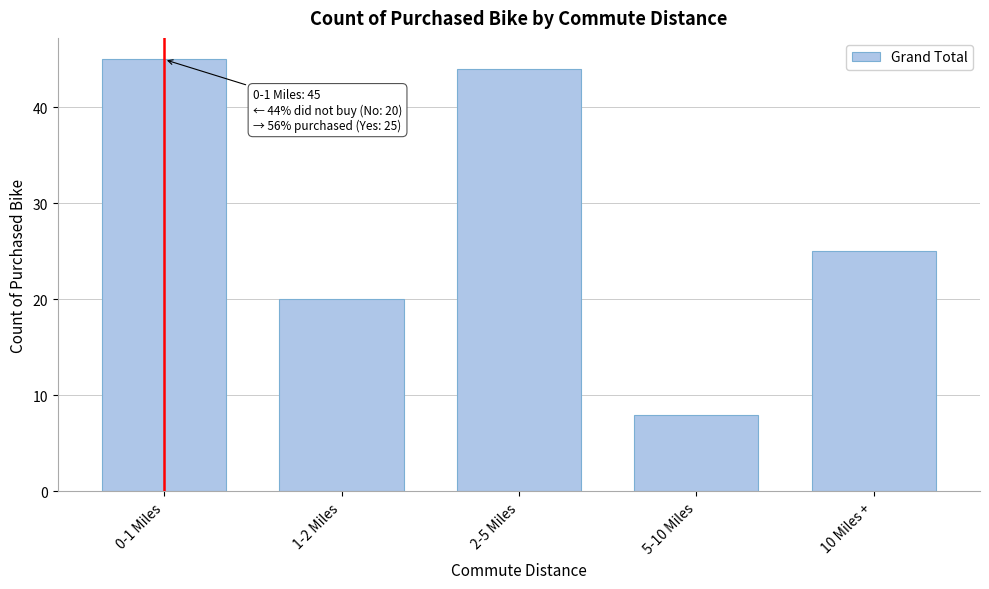

Reading left to right, transcribe all the data shown in this chart.

45	20	44	8	25